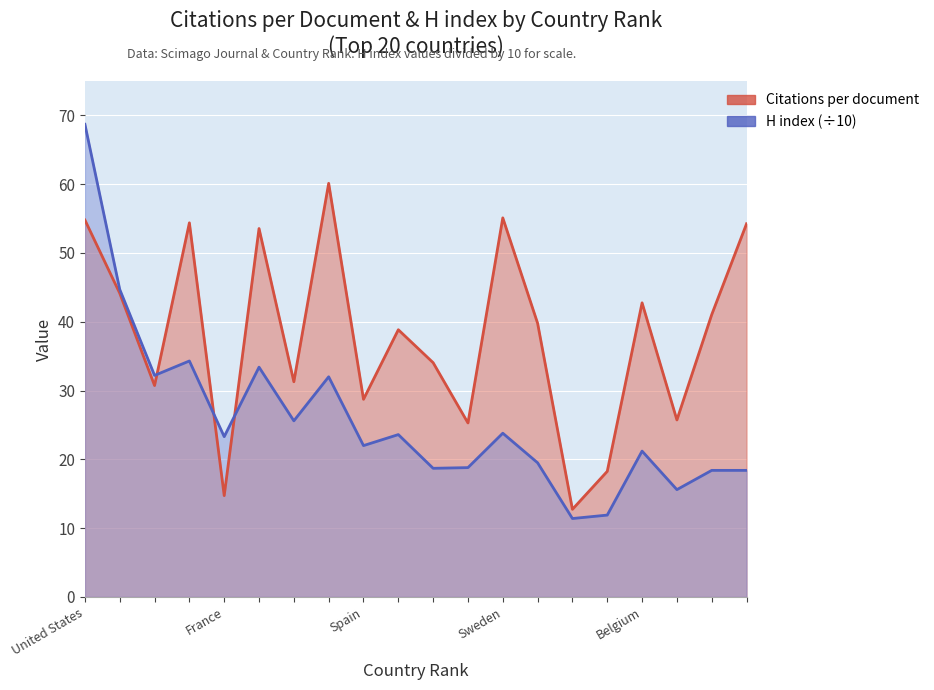

Between 3 and 1, which is larger?

1